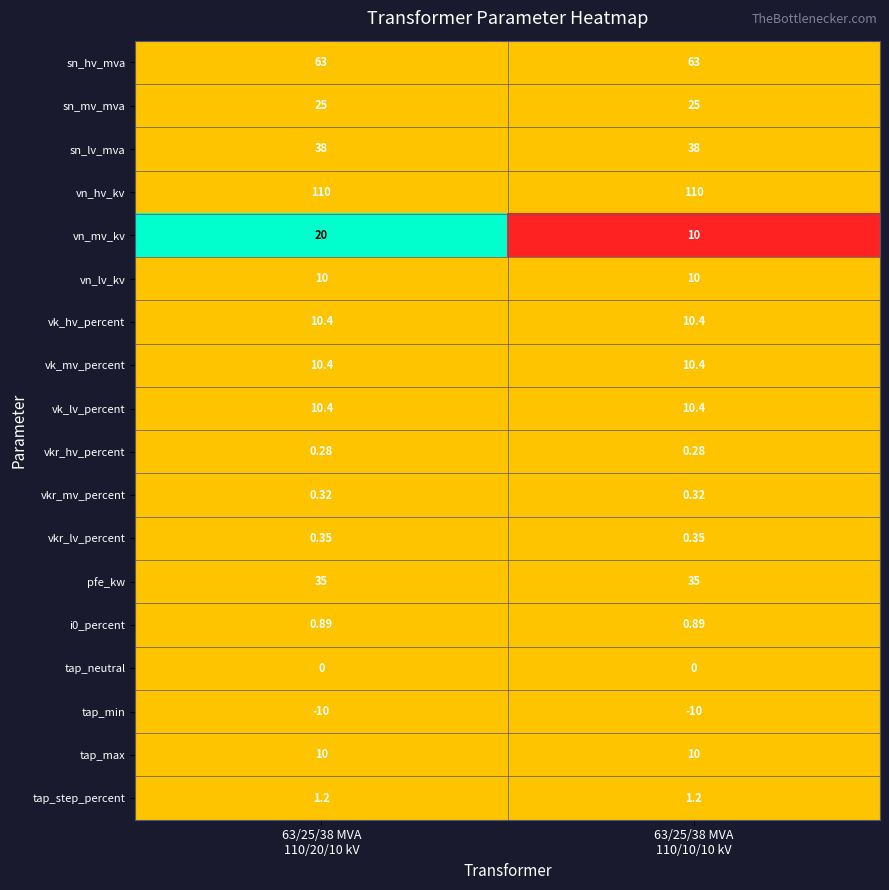

Which series changed the most between 63/25/38 MVA
110/20/10 kV and 63/25/38 MVA
110/10/10 kV?

vn_mv_kv